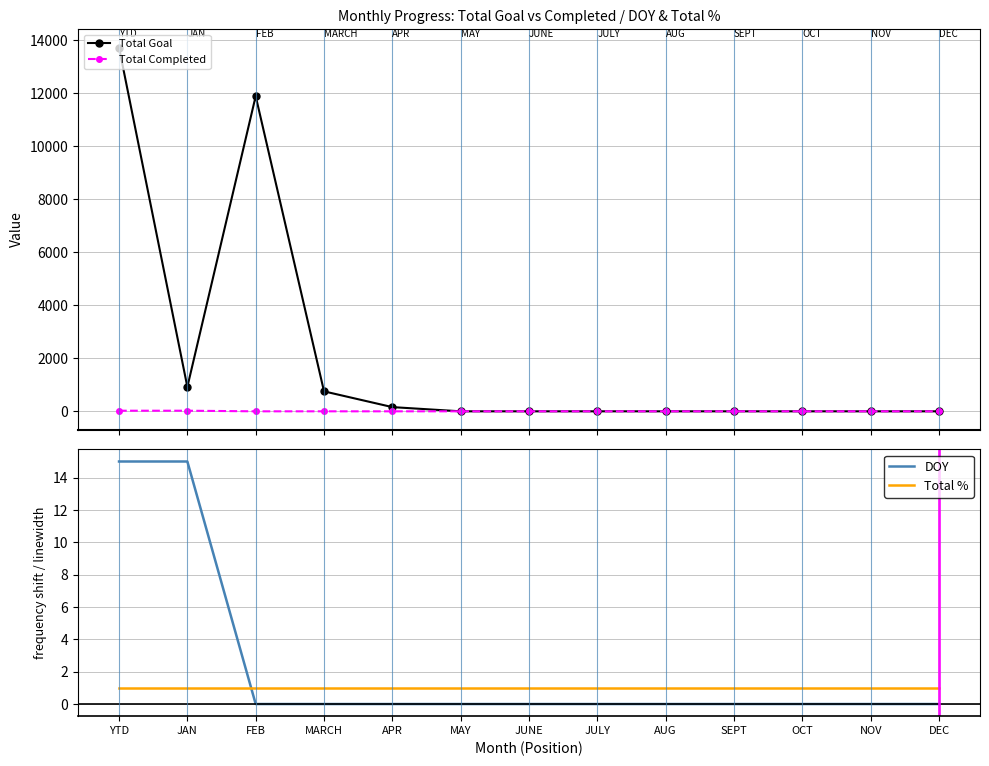

What is the average value of the Total Completed series?

4